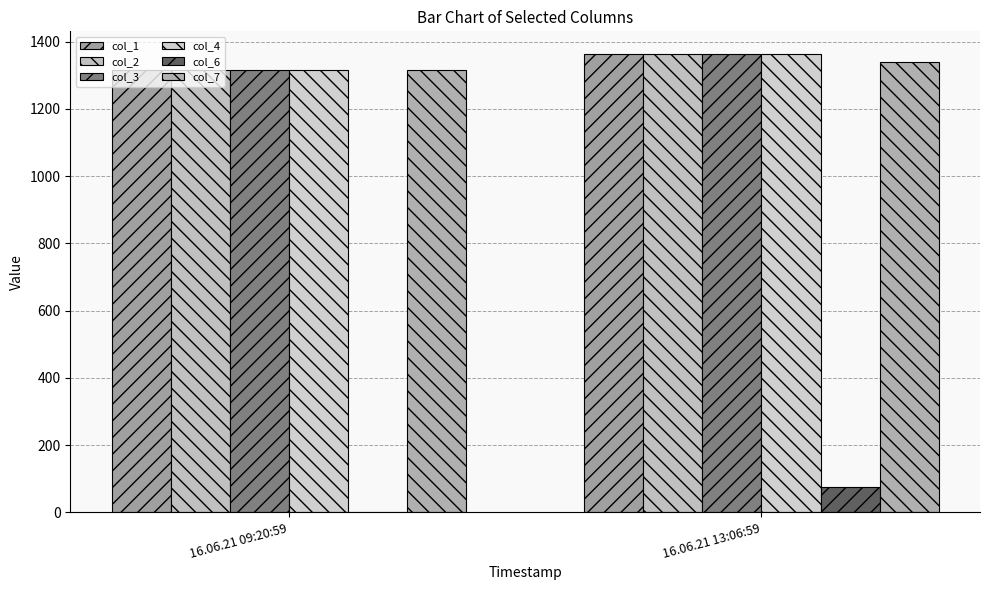

True or false: col_6 has a value of 101.2 at 16.06.21 13:06:59.

False